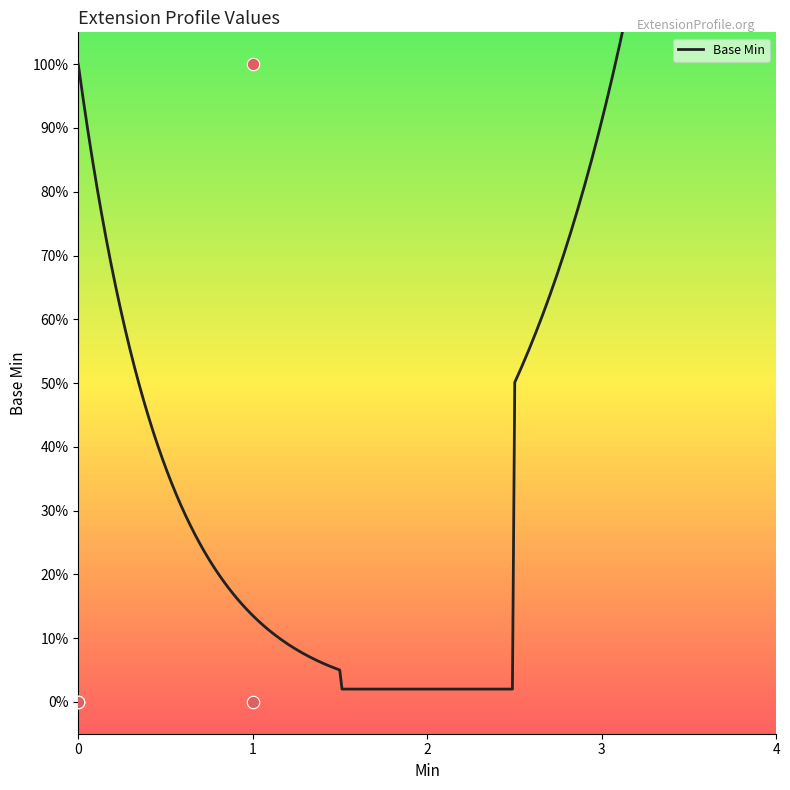

Between 1 and 0, which is larger?

1